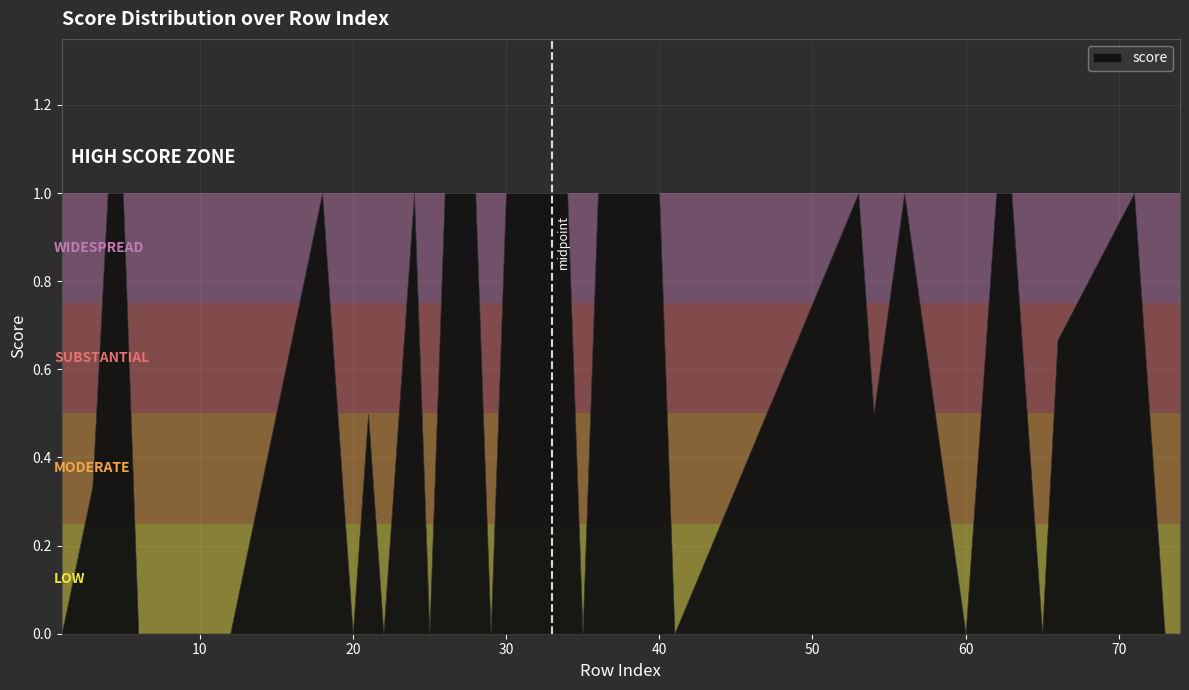

What is the difference between the maximum and minimum values?

1.0